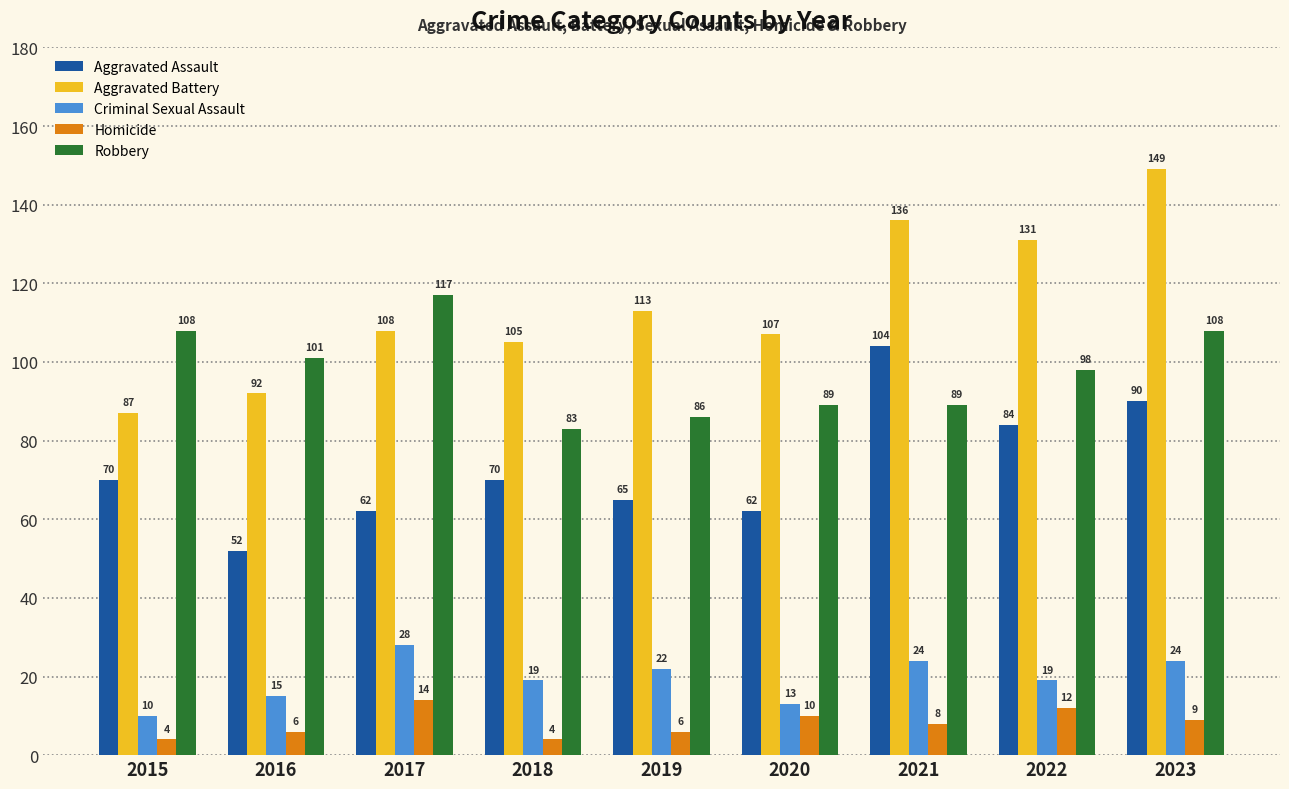

What is the value of the Aggravated Assault bar at the 7th from the left?

104